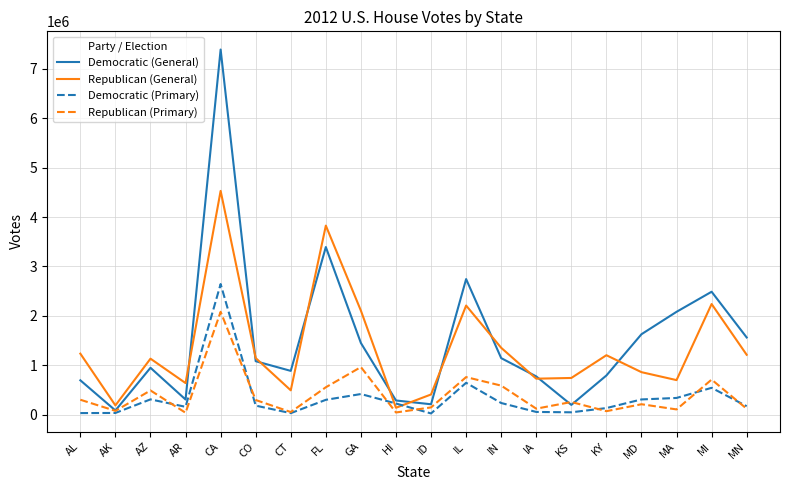

List the series in order of their peak value, highest first.

Democratic (General), Republican (General), Democratic (Primary), Republican (Primary)